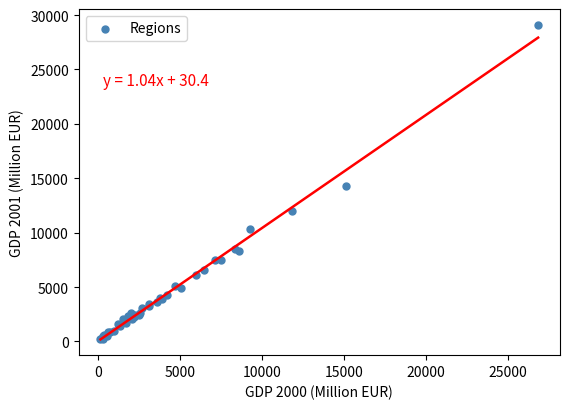

What Y value in the scatter plot is closest to 14684?

14303.0